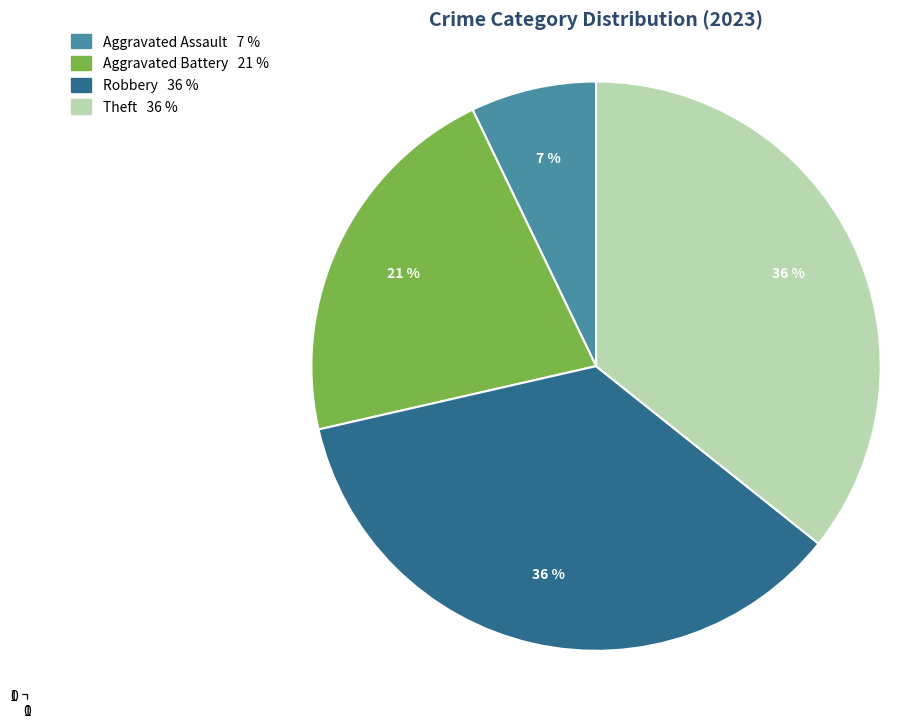

To the nearest percent, what is the difference between the largest and smallest slice percentages?

29%